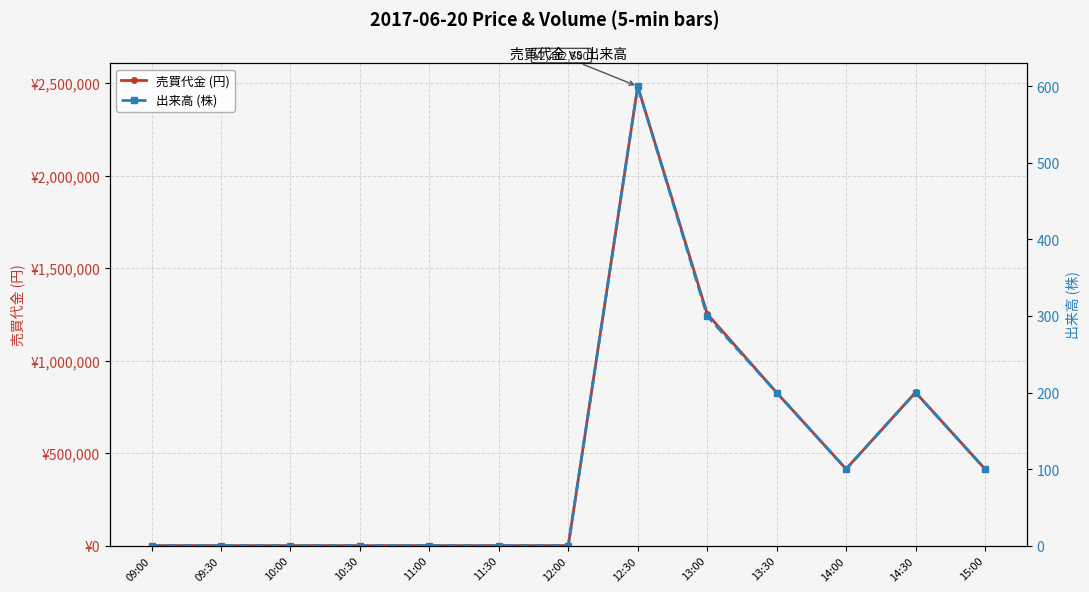

Is this an area chart (filled region under the line)?

No